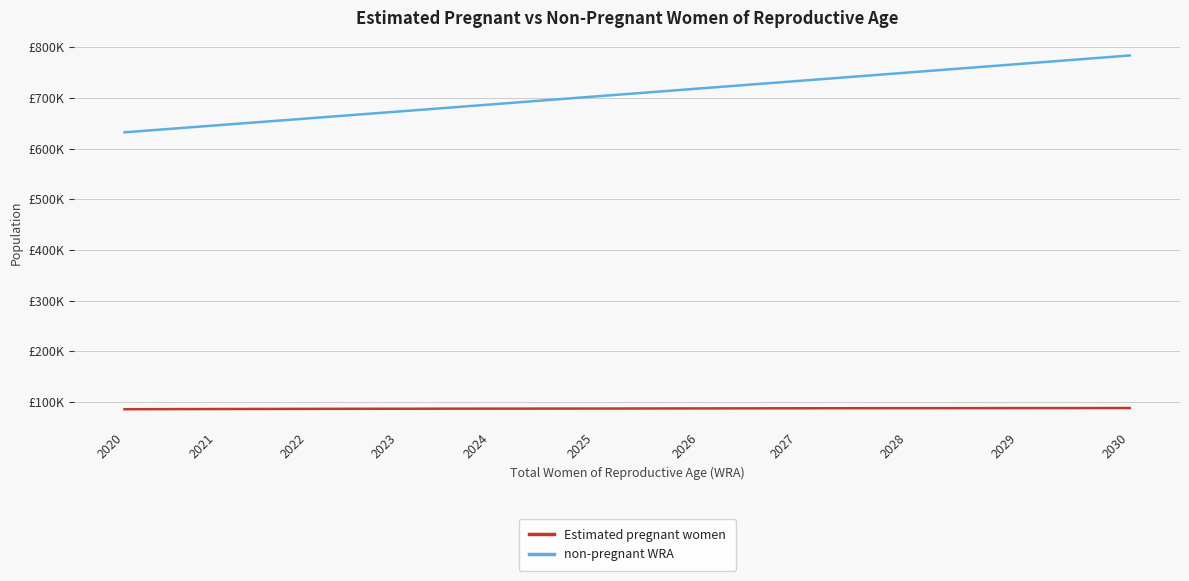

At which label does Estimated pregnant women reach its peak?

2030